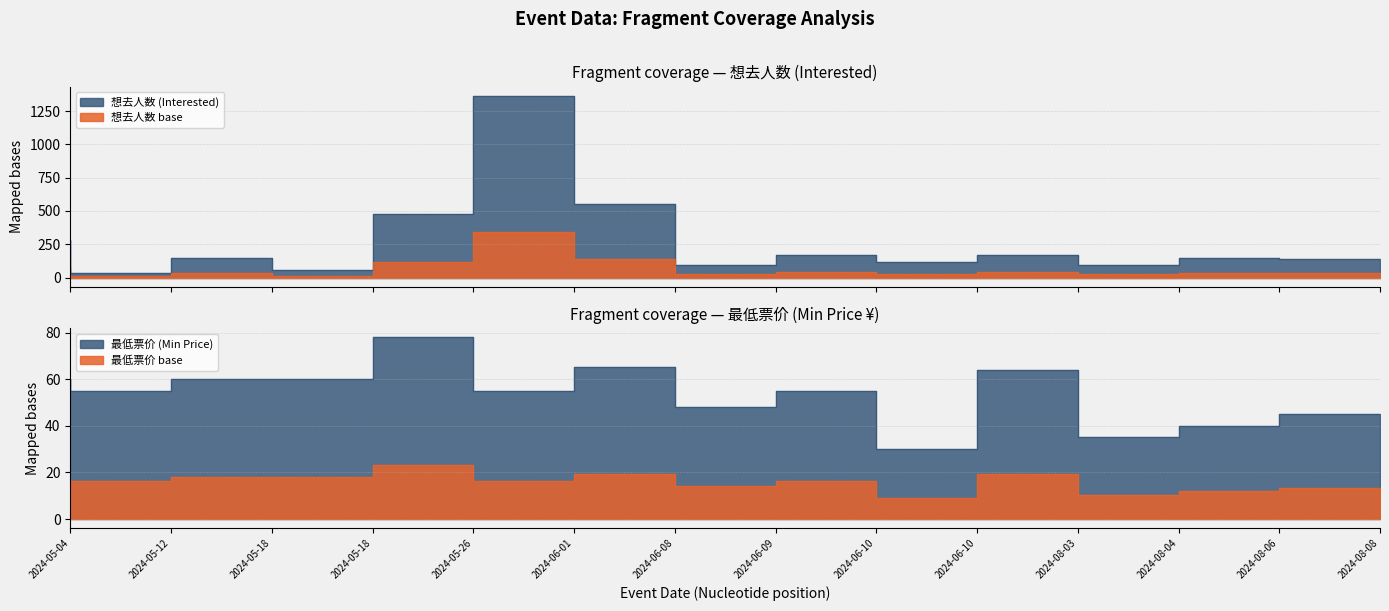

What is the difference between the highest and lowest values at 2024-08-06?

106